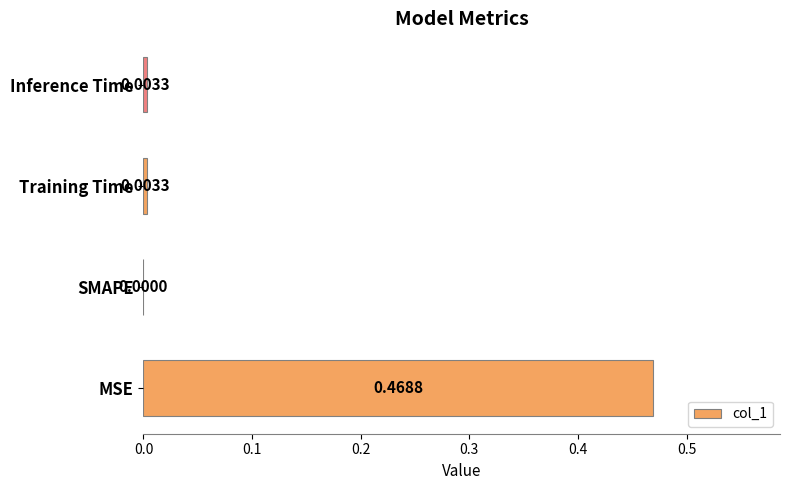

Which category has the highest value across all series?

MSE